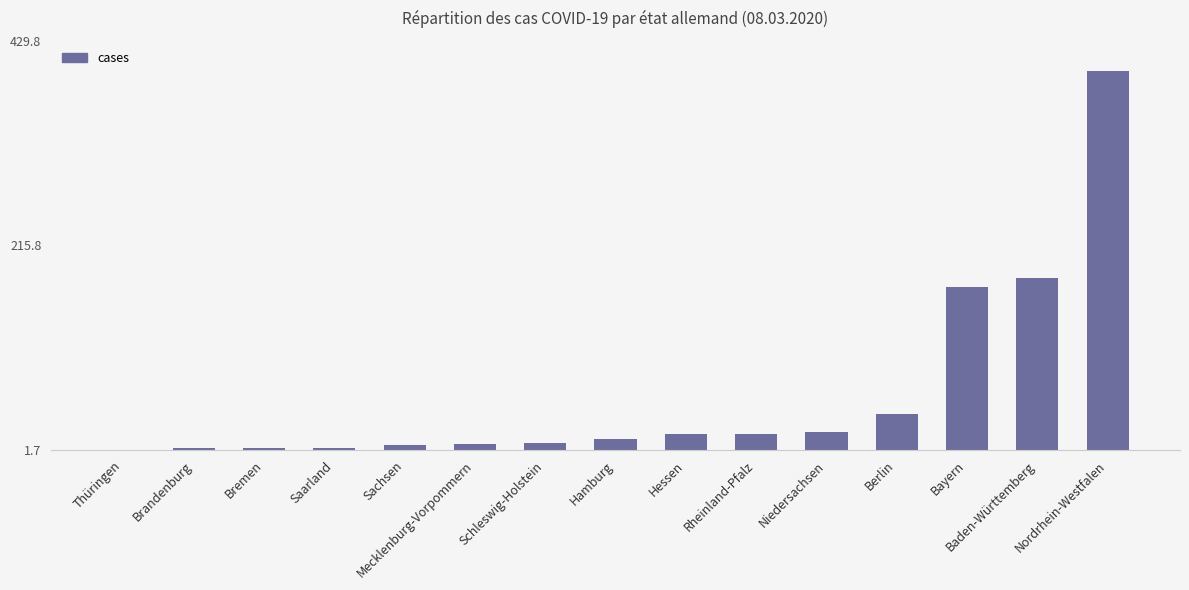

The value at Sachsen is 7. True or false?

True